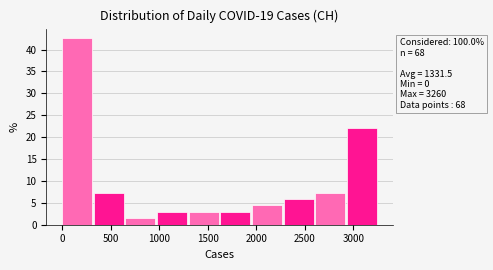

Over which range of the x-axis is the bar tallest?

0 to 350